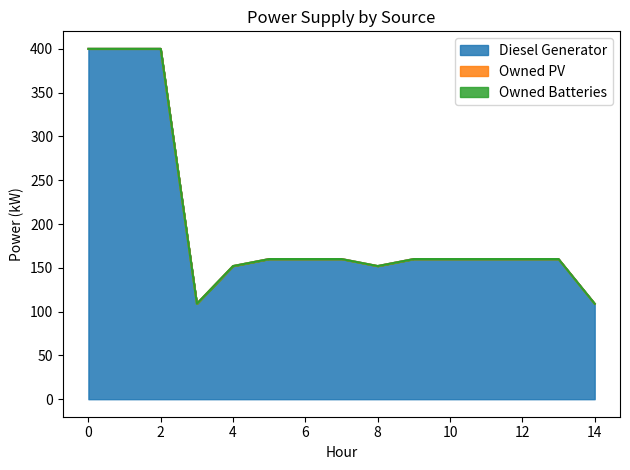

Is it true that Diesel Generator equals 160 at 13?

True